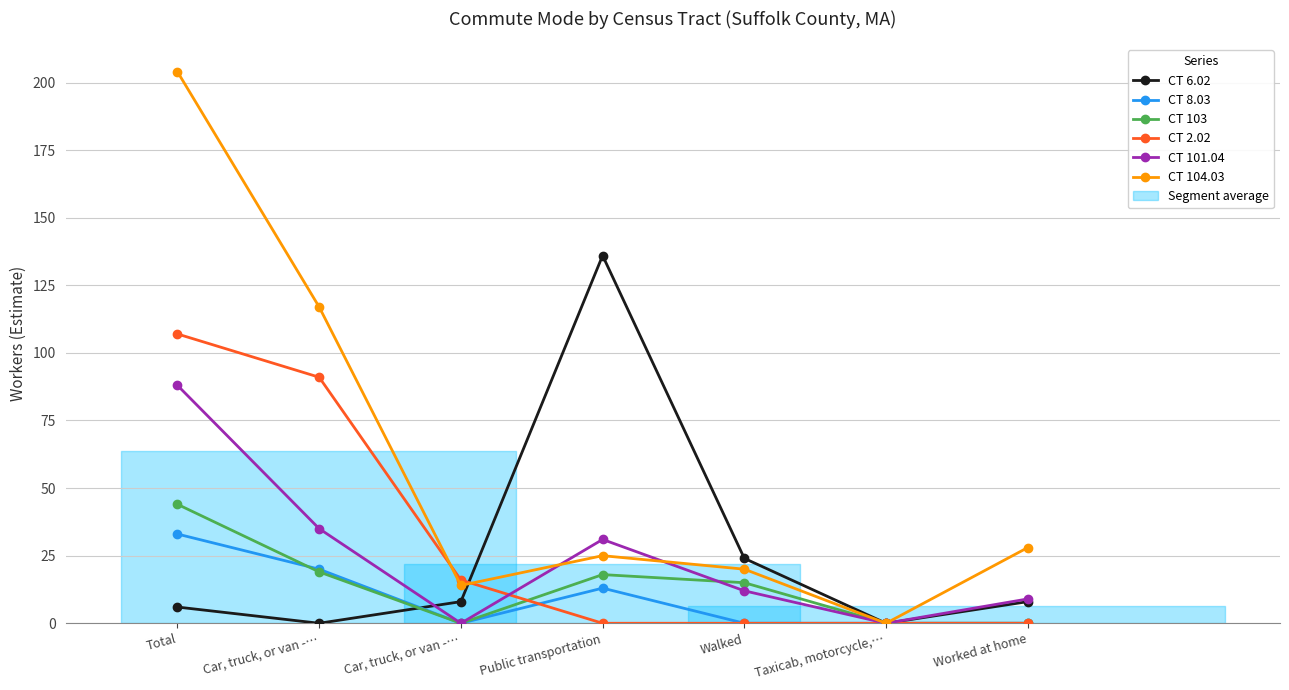

What is the difference between the maximum and minimum values in the CT 101.04 series?

88